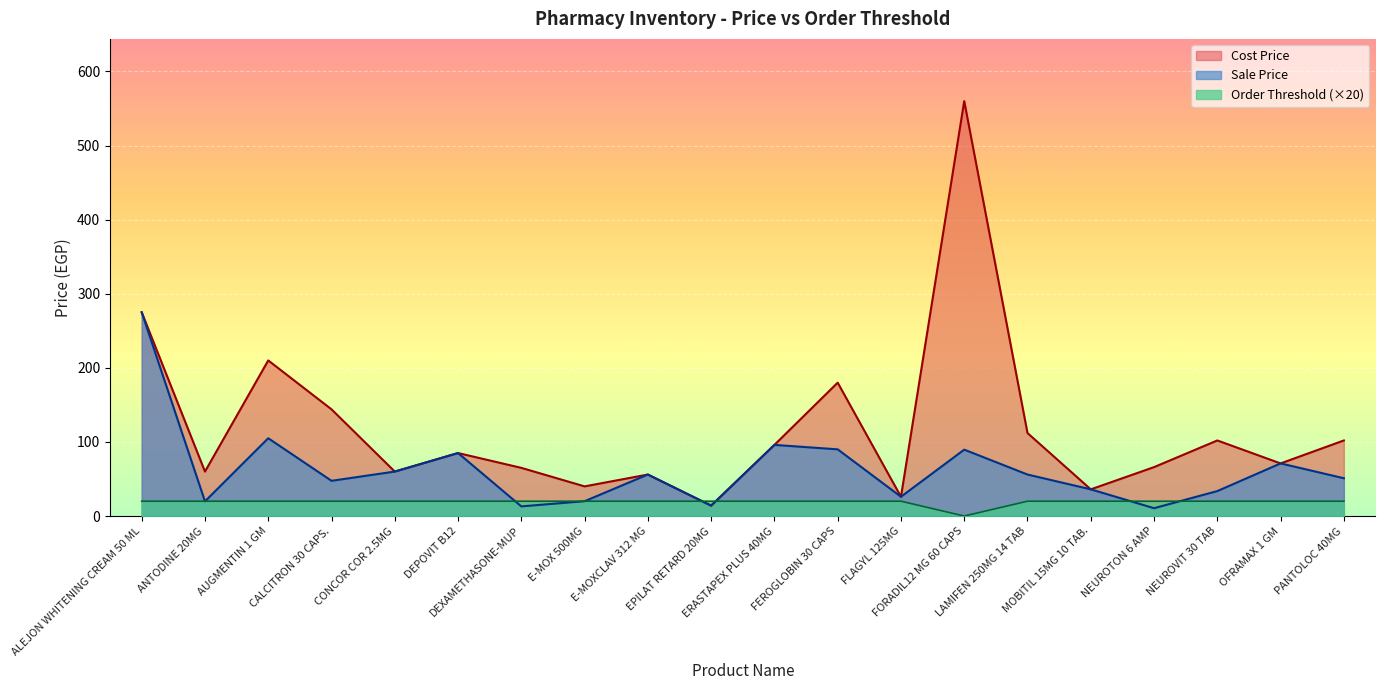

Reading left to right, extract all data points from this chart.

Sale Price: 275.0	19.8	105.0	47.5	60.0	85.0	13.0	20.0	56.0	14.0	96.0	90.0	26.0	89.6	56.0	36.0	10.6	33.7	71.0	51.0
Cost Price: 275.0	60.0	210.0	144.0	60.0	85.0	65.0	40.0	56.0	14.0	96.0	180.0	26.0	560.0	112.0	36.0	66.0	102.0	71.0	102.0
Order Threshold: 20.0	20.0	20.0	20.0	20.0	20.0	20.0	20.0	20.0	20.0	20.0	20.0	20.0	0.0	20.0	20.0	20.0	20.0	20.0	20.0